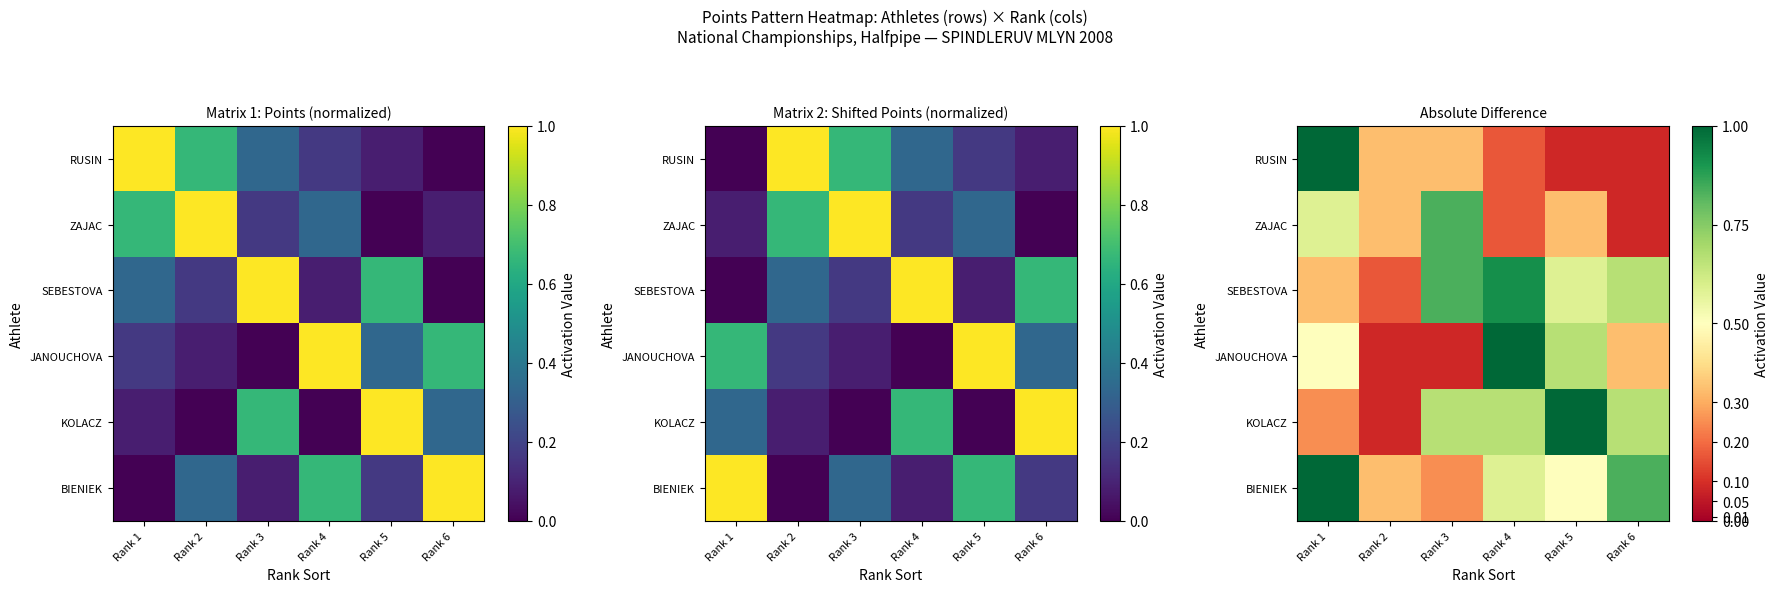

List the labels in order of BIENIEK value, largest first.

Rank 1, Rank 6, Rank 4, Rank 5, Rank 2, Rank 3